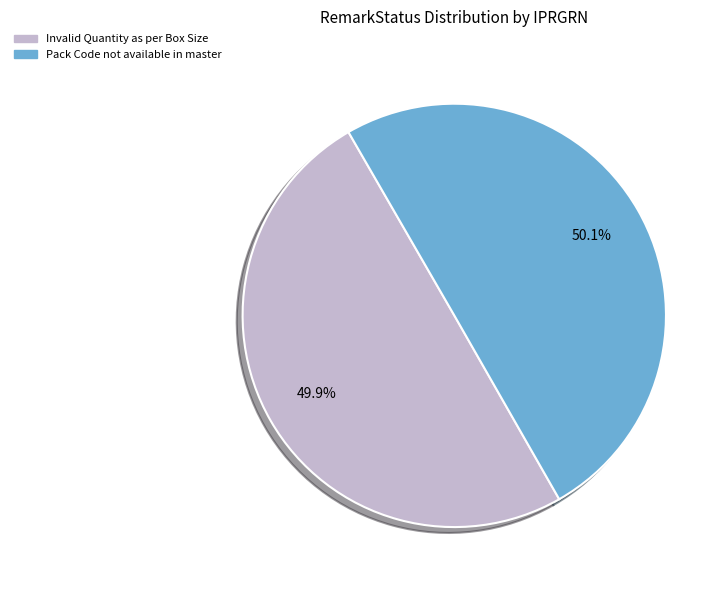

What percentage is NOT represented by Invalid Quantity as per Box Size?

50.1%